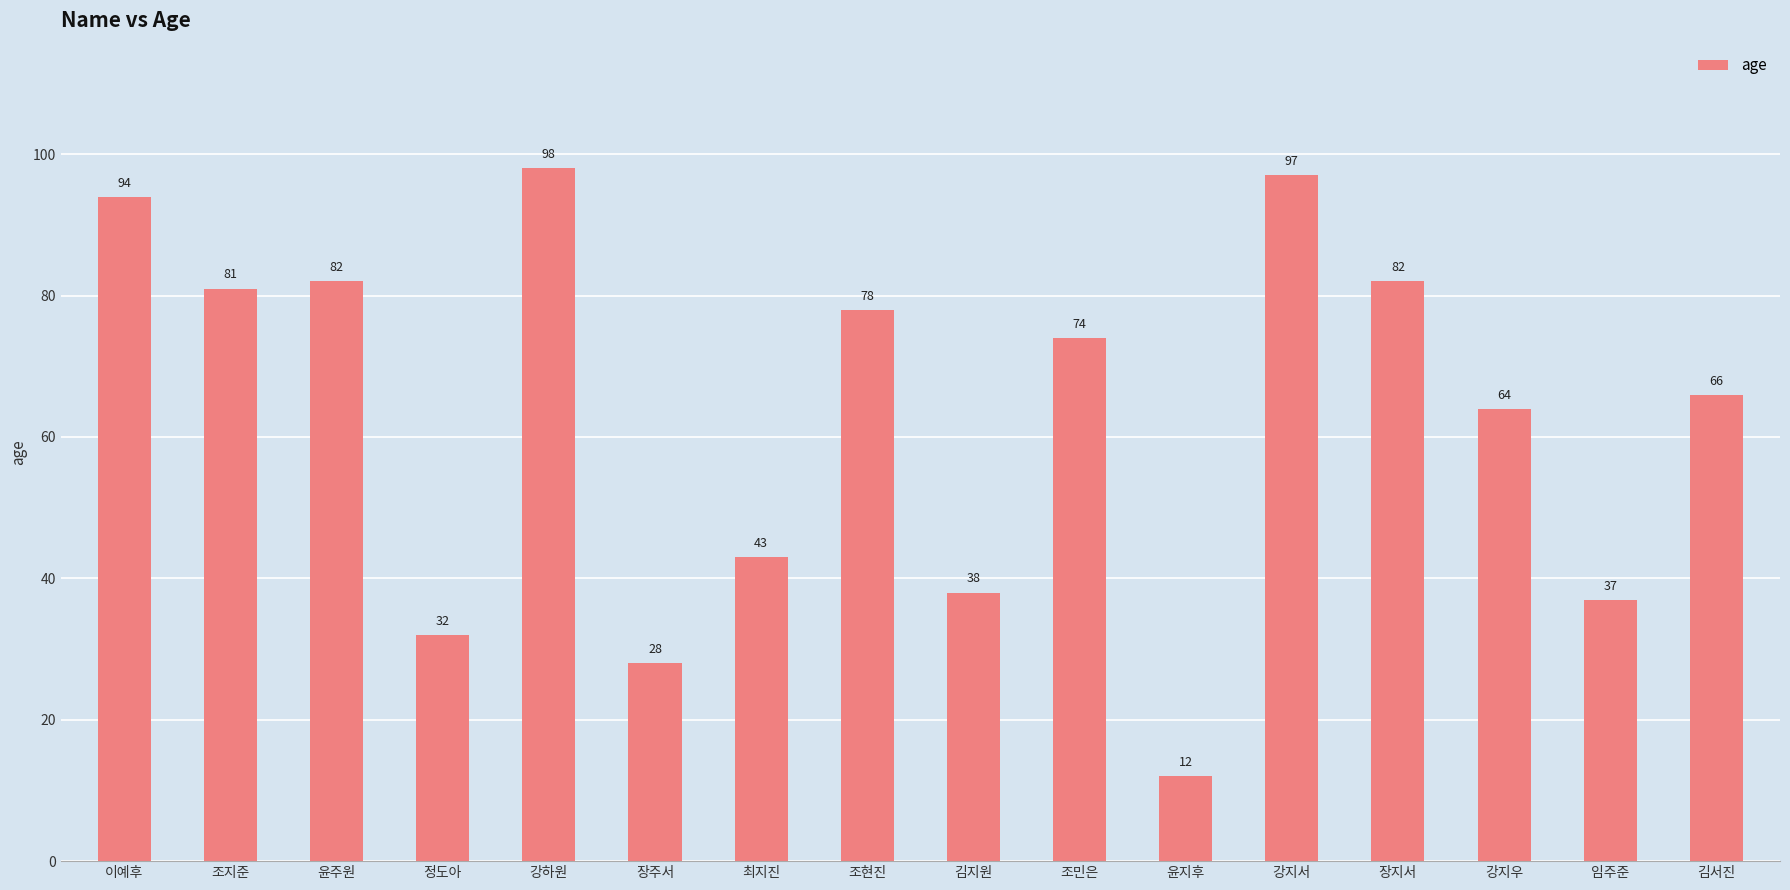

Are the bars horizontal?

No